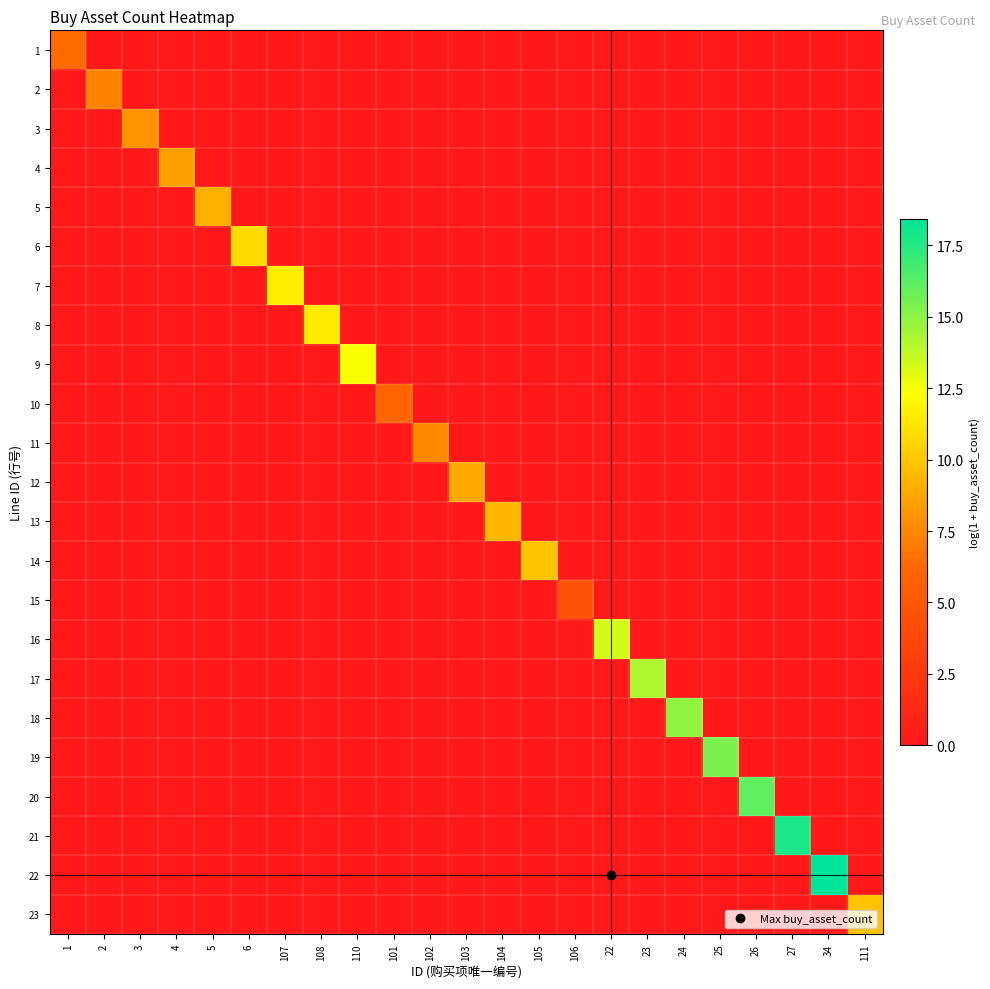

Which label corresponds to the smallest value in the chart?

2